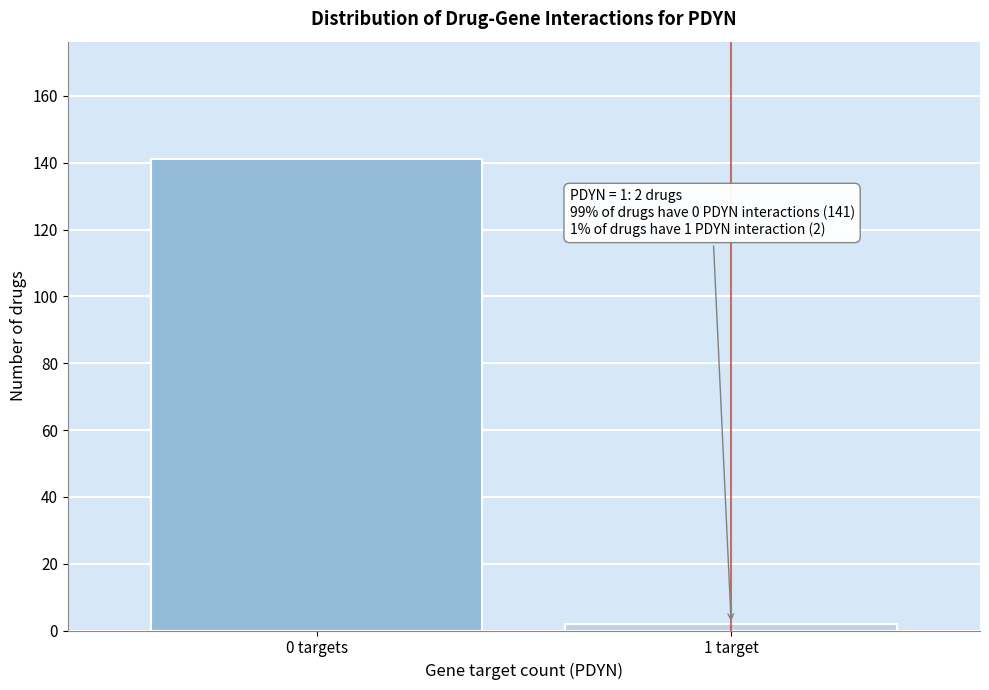

Reading left to right, extract all data points from this chart.

141	2